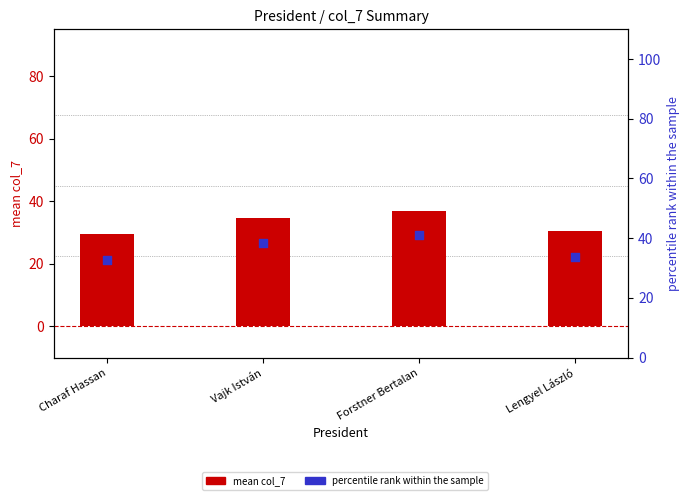

Which series contains the lowest Y value?

mean col_7